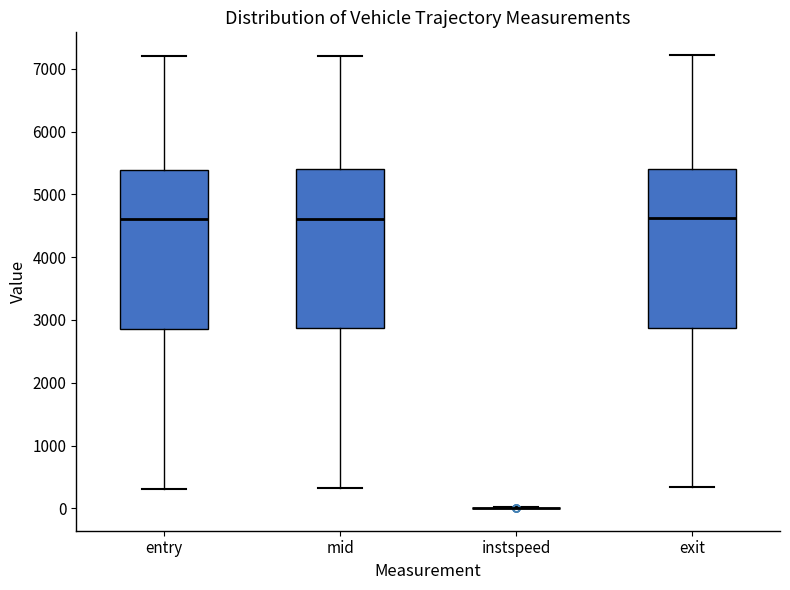

Reading left to right, transcribe this box plot: for each box, give where its median line is, the range the box spans, and where its two whiskers end, as read against the y-axis. The values are not printed on the chart, so give them approximately, as read against the axis.

entry: median 4600, box 2900 to 5400, whiskers 300 to 7200
mid: median 4600, box 2900 to 5400, whiskers 300 to 7200
instspeed: box collapsed to a line at 0, whiskers 0 to 0
exit: median 4600, box 2900 to 5400, whiskers 300 to 7200